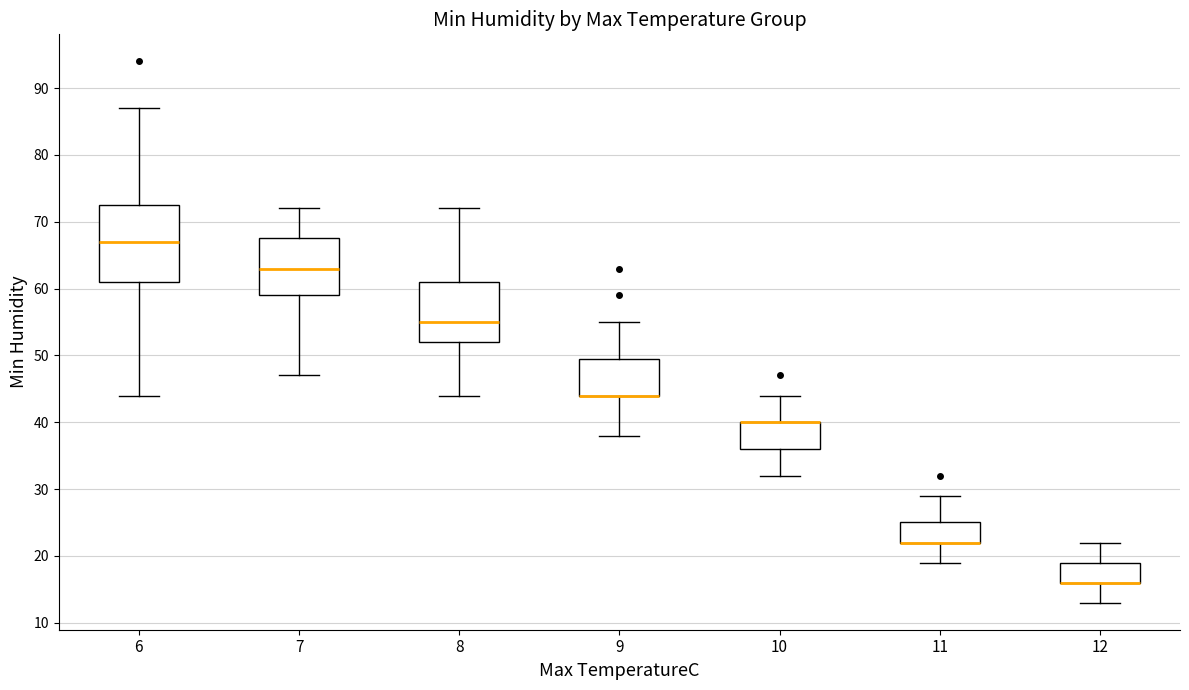

Reading left to right, transcribe this box plot: for each box, give where its median line is, the range the box spans, and where its two whiskers end, as read against the y-axis. The values are not printed on the chart, so give them approximately, as read against the axis.

6: median 67, box 61 to 73, whiskers 44 to 87
7: median 63, box 59 to 68, whiskers 47 to 72
8: median 55, box 52 to 61, whiskers 44 to 72
9: median 44 (drawn on the box's lower edge), box 44 to 50, whiskers 38 to 55
10: median 40 (drawn on the box's upper edge), box 36 to 40, whiskers 32 to 44
11: median 22 (drawn on the box's lower edge), box 22 to 25, whiskers 19 to 29
12: median 16 (drawn on the box's lower edge), box 16 to 19, whiskers 13 to 22